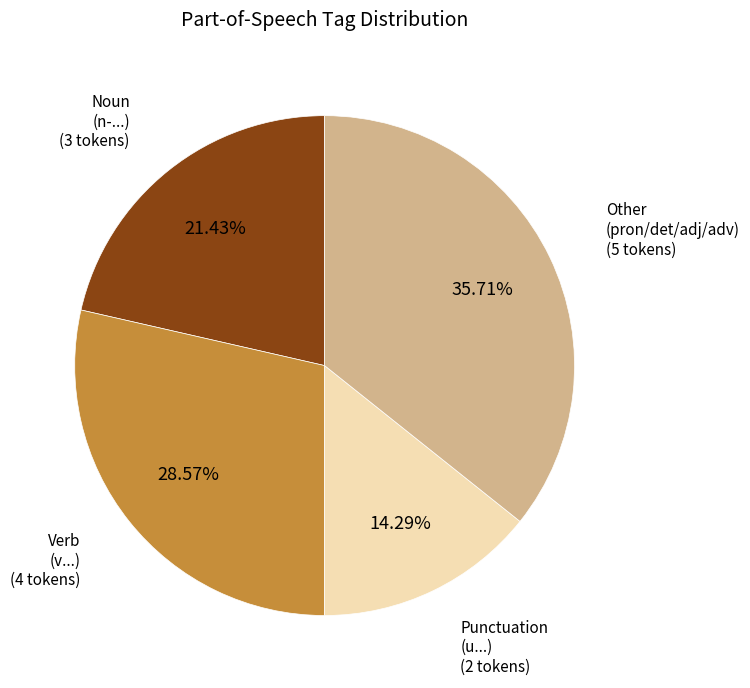

Does any single category account for the majority?

No